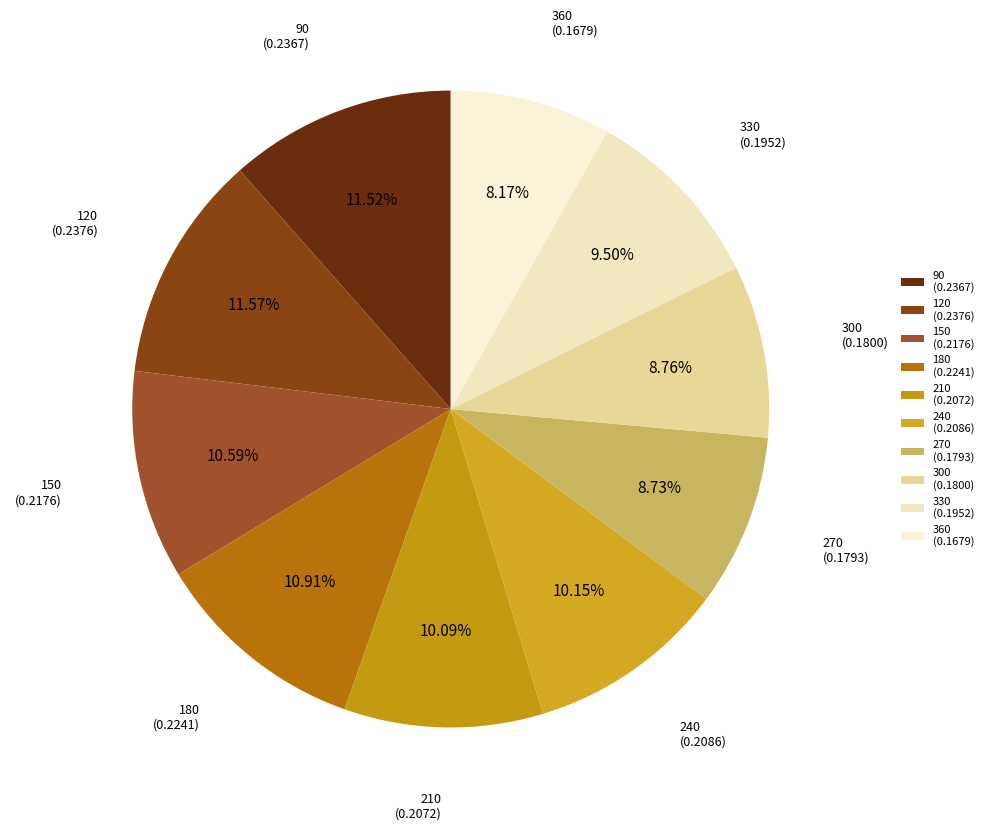

To the nearest percent, what portion does 180 represent?

11%